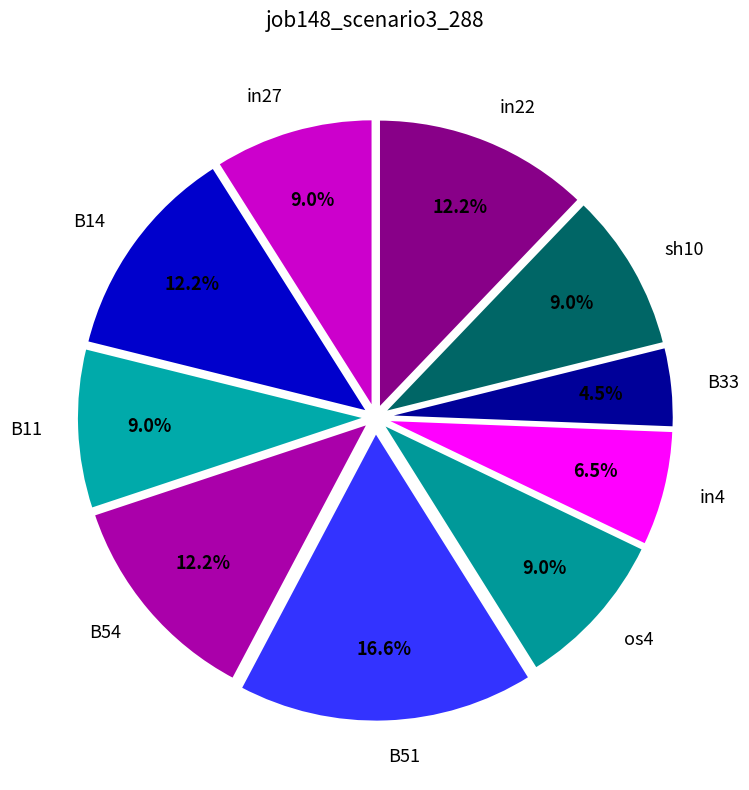

To the nearest percent, what is the difference between the largest and smallest slice percentages?

12%